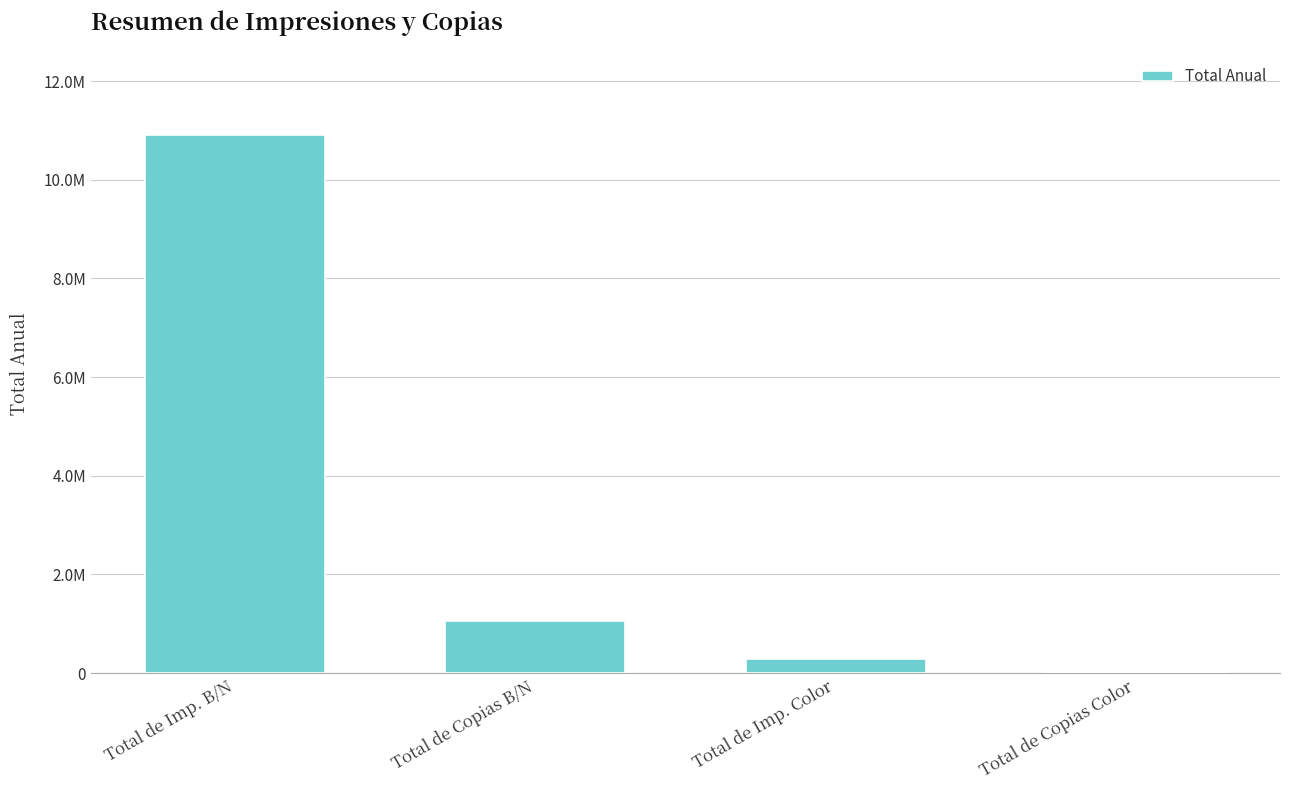

Are the bars horizontal?

No